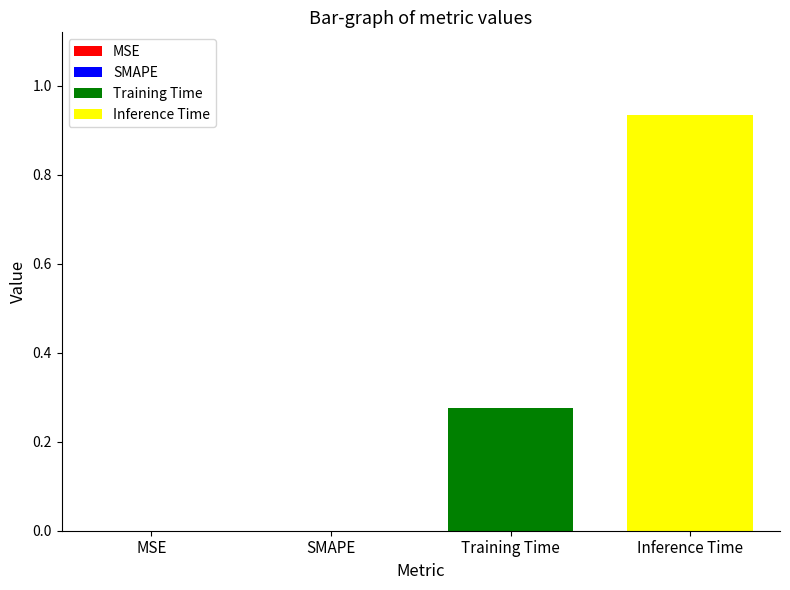

Which series has the largest range (max minus min)?

Training Time